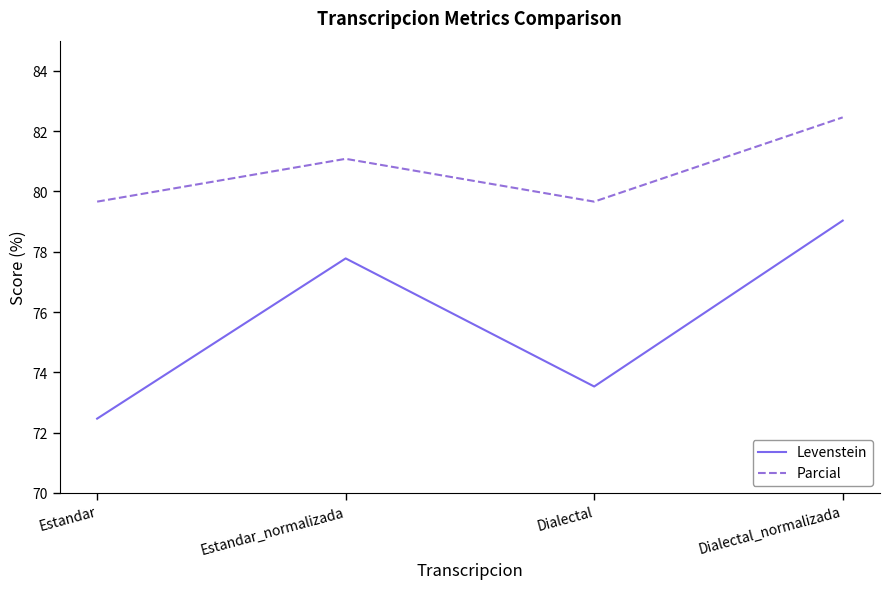

What are all the series names shown in the legend?

Levenstein, Parcial